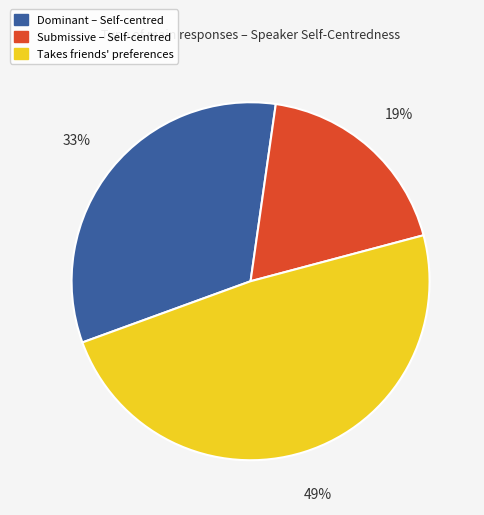

What is the ratio of the value at Dominant – Self-centred to the value at Takes friends' preferences?

0.7